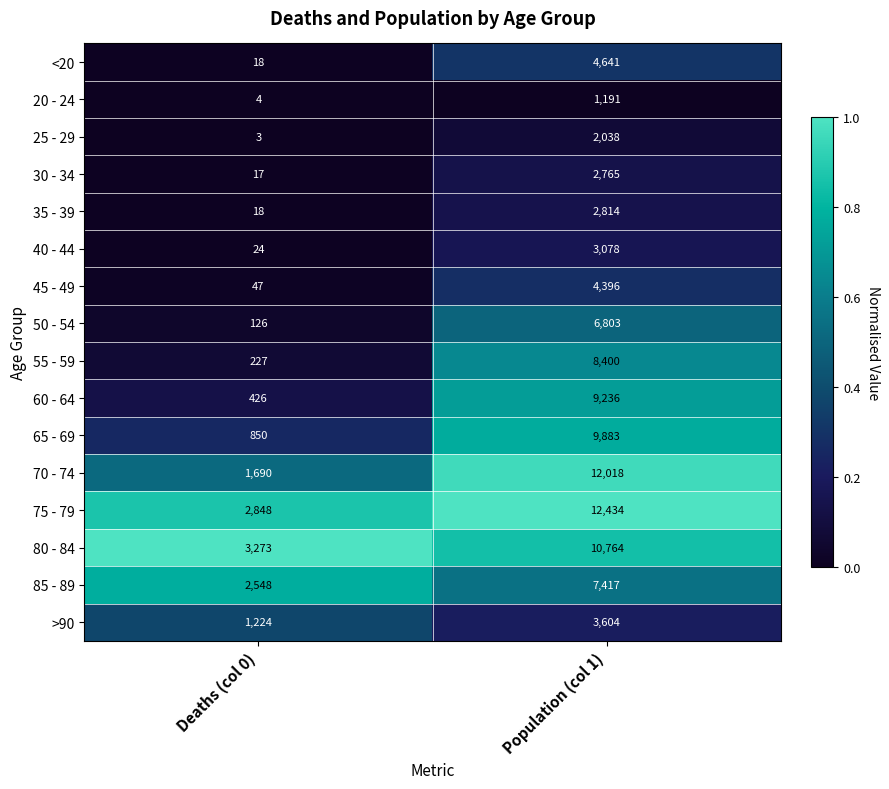

What is the sum of all 30 - 34 values?

2782